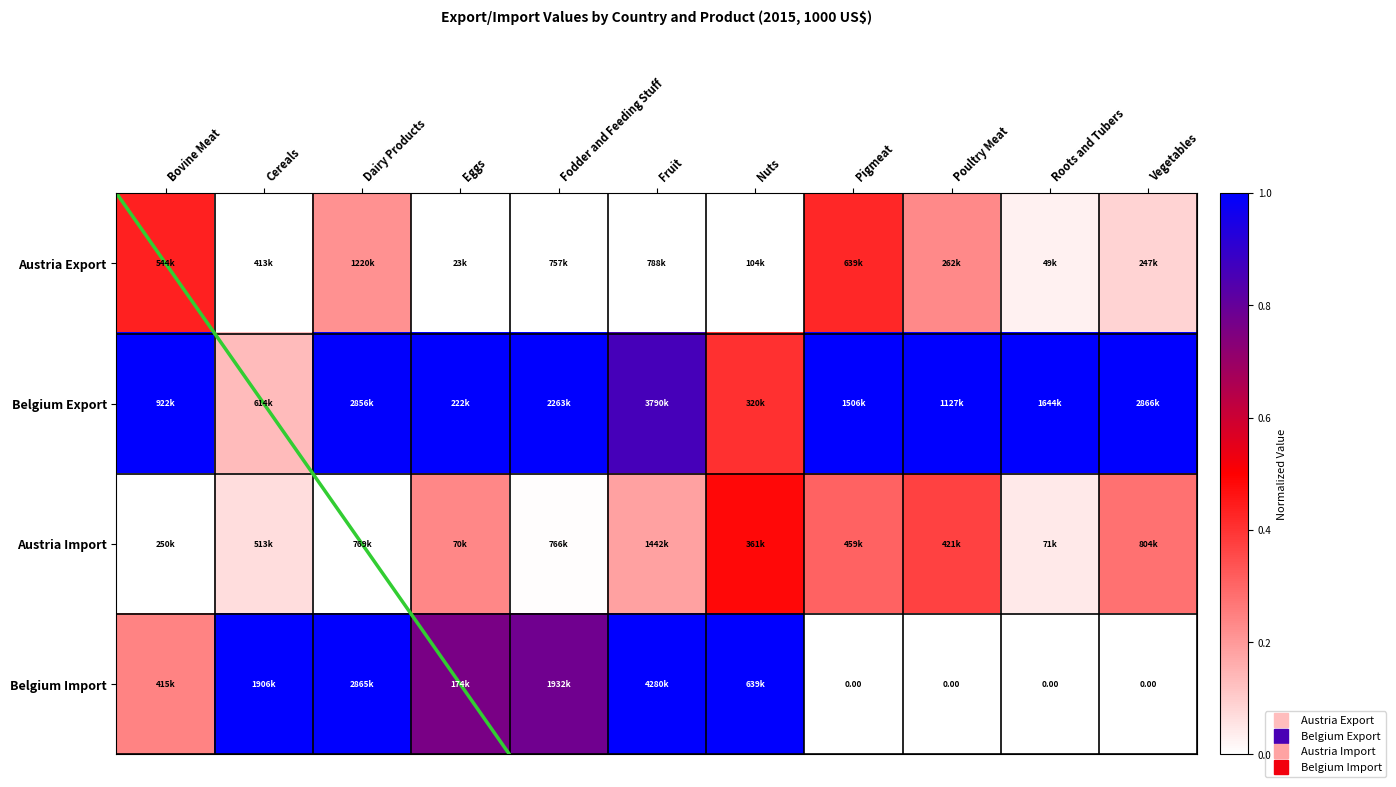

Is the value of Austria Import at Pigmeat greater than the value of Belgium Export at Pigmeat?

No